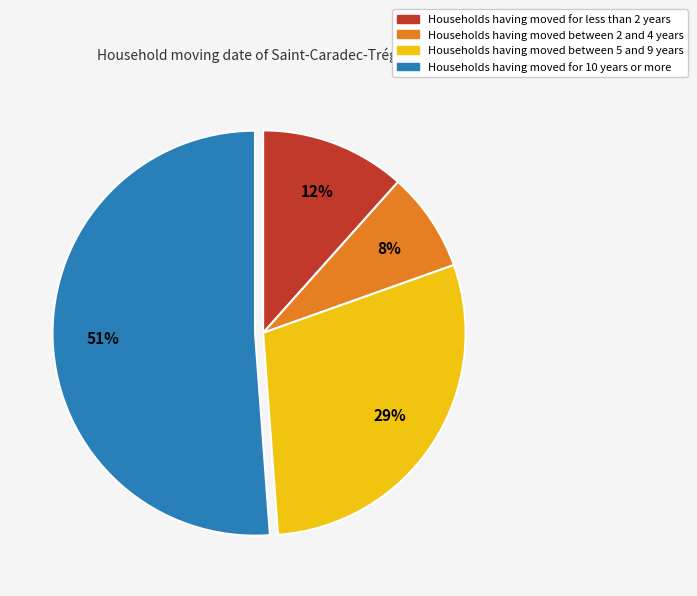

To the nearest percent, what is the average slice percentage?

25%